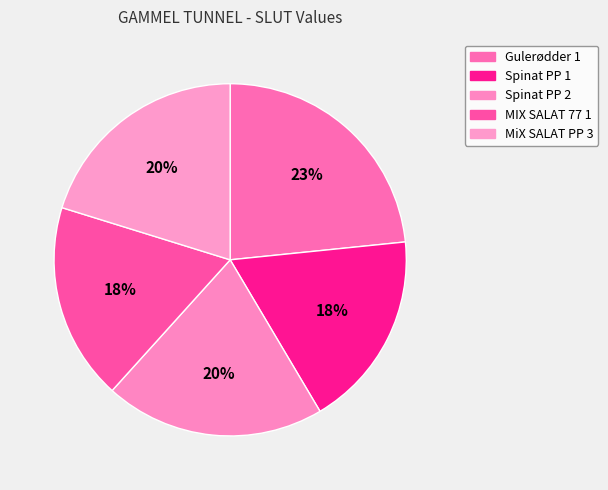

How many slices are in this pie chart?

5